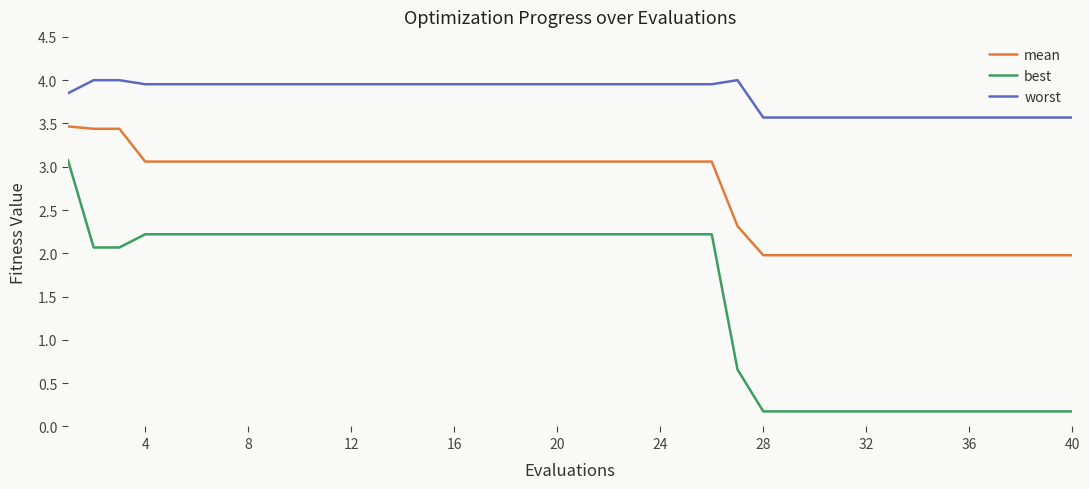

True or false: mean and best cross at least once.

False